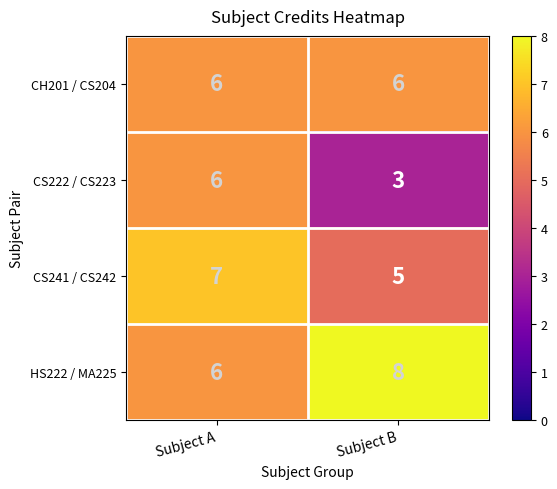

Rank the categories by CS222 / CS223 value from lowest to highest.

Subject B, Subject A